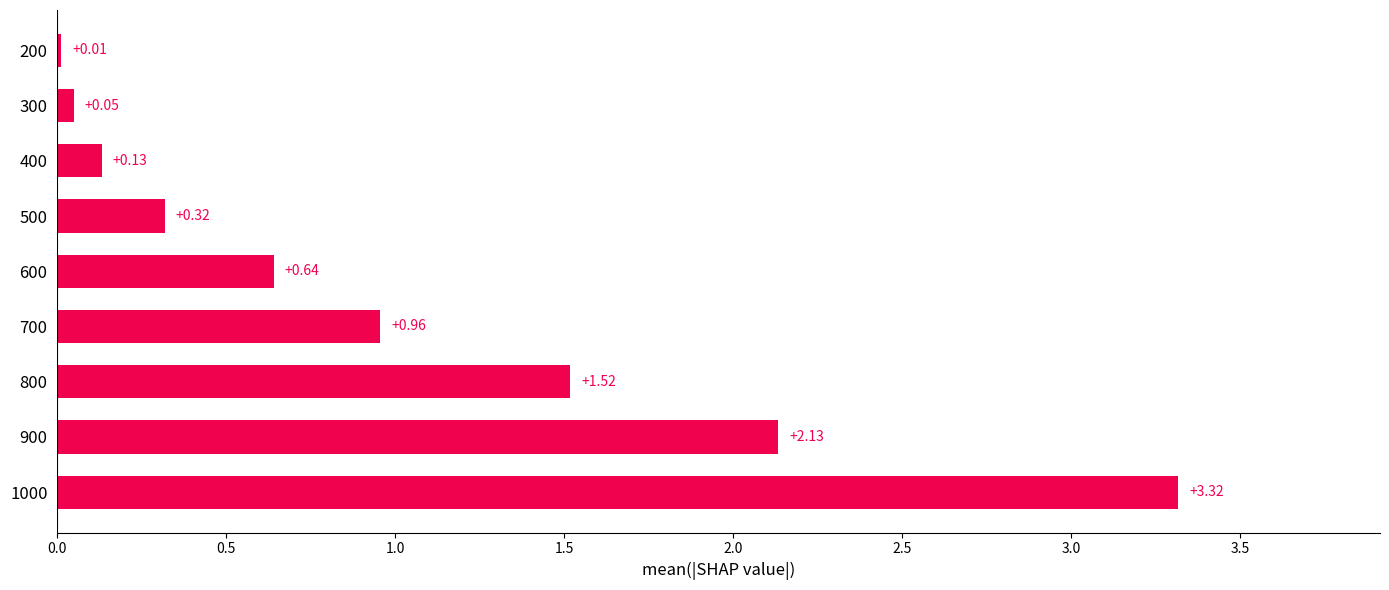

What is the change in value from 700 to 600?

-0.3